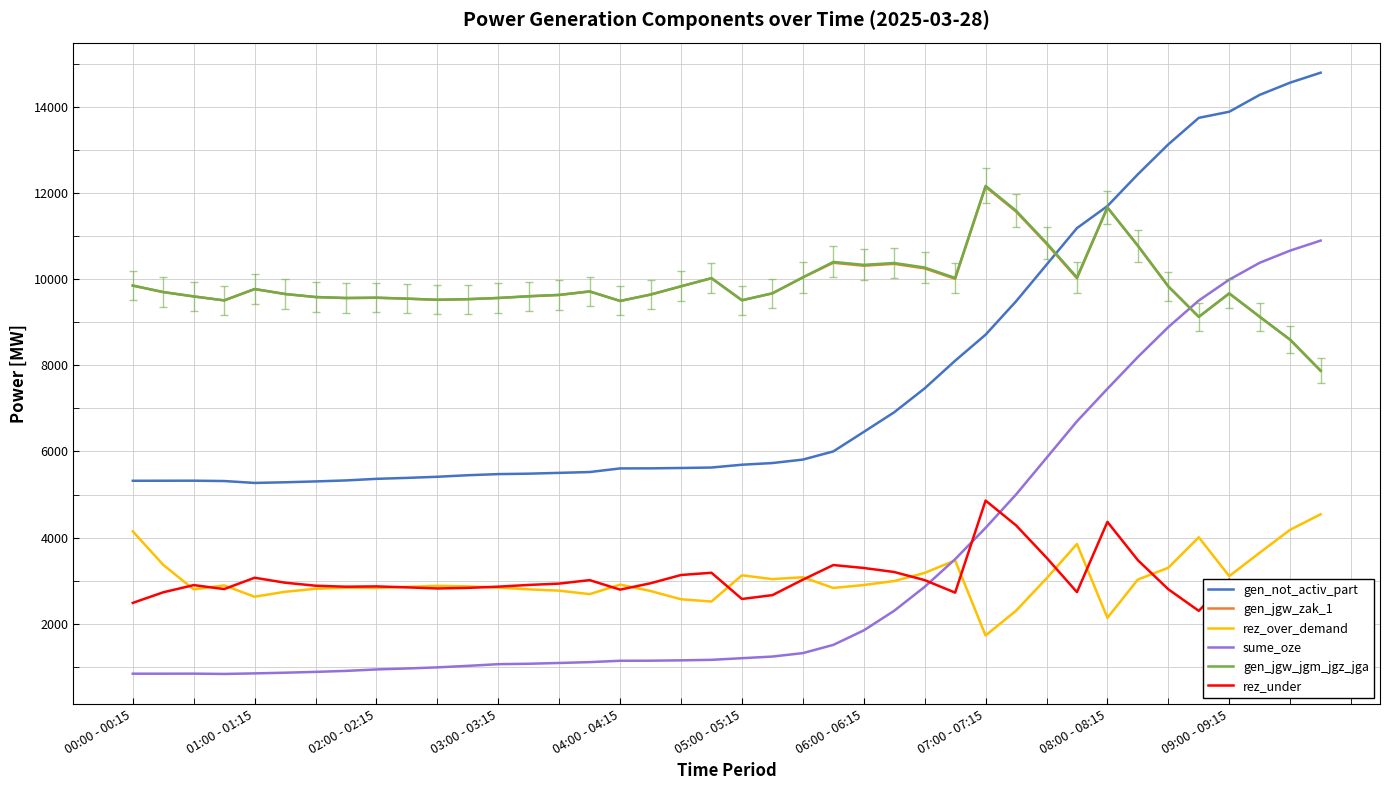

In rez_over_demand, how many points are higher than both neighbors (excluding endpoints)?

9